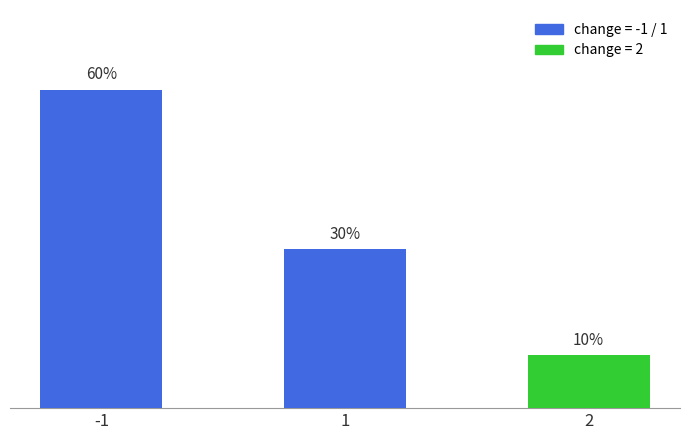

Rank the categories by value from lowest to highest.

2, 1, -1